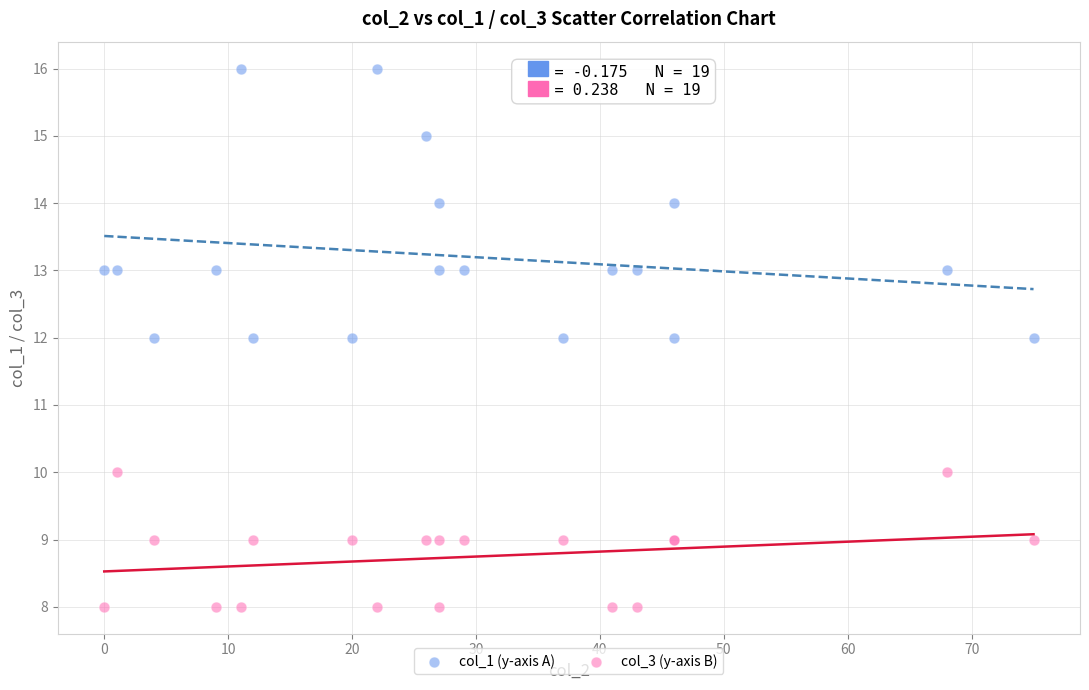

What are all the series names shown in the legend?

col_1 (y-axis A), col_3 (y-axis B)